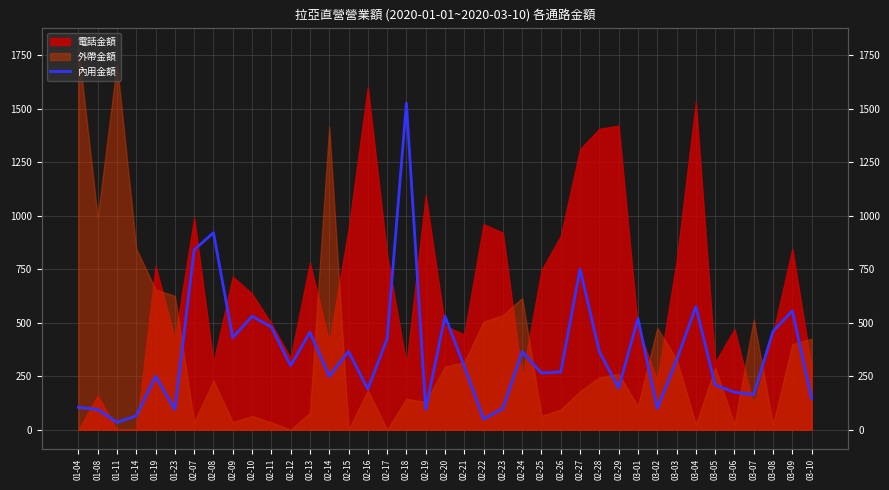

What position from the left is 02-14?

14